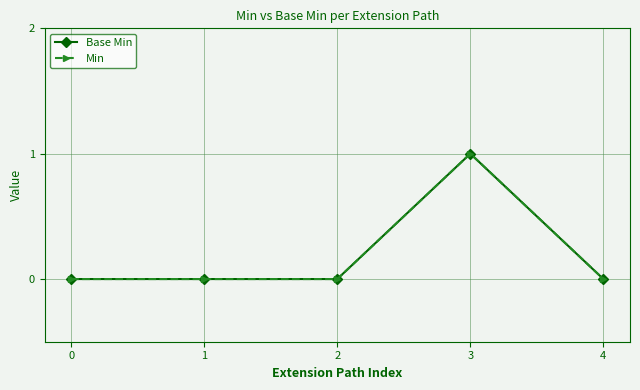

True or false: Base Min has a value of 0 at 0.

True